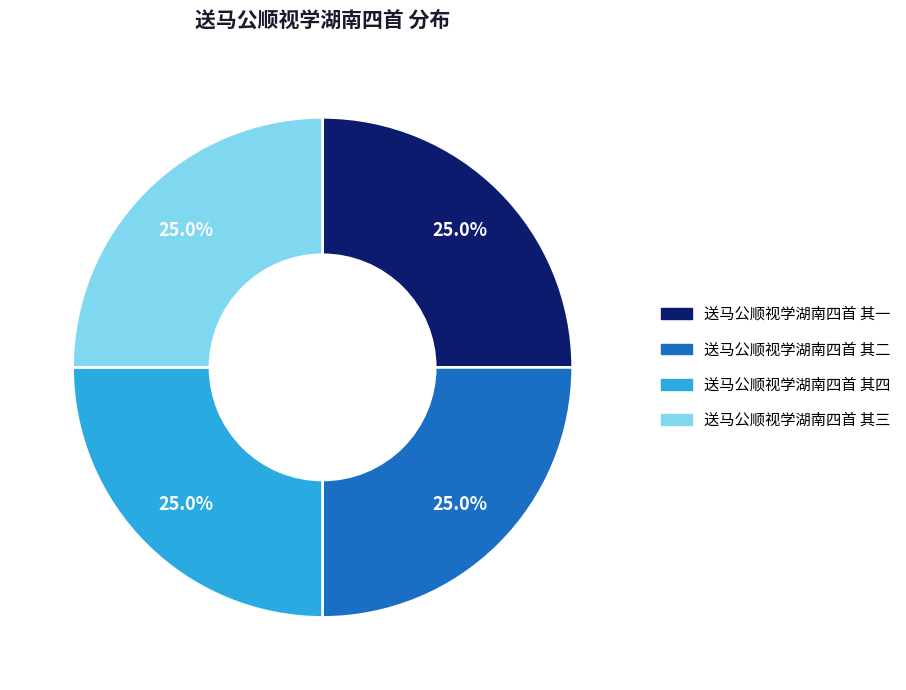

Approximately how many times larger is the value at 送马公顺视学湖南四首 其三 compared to 送马公顺视学湖南四首 其四?

1.0